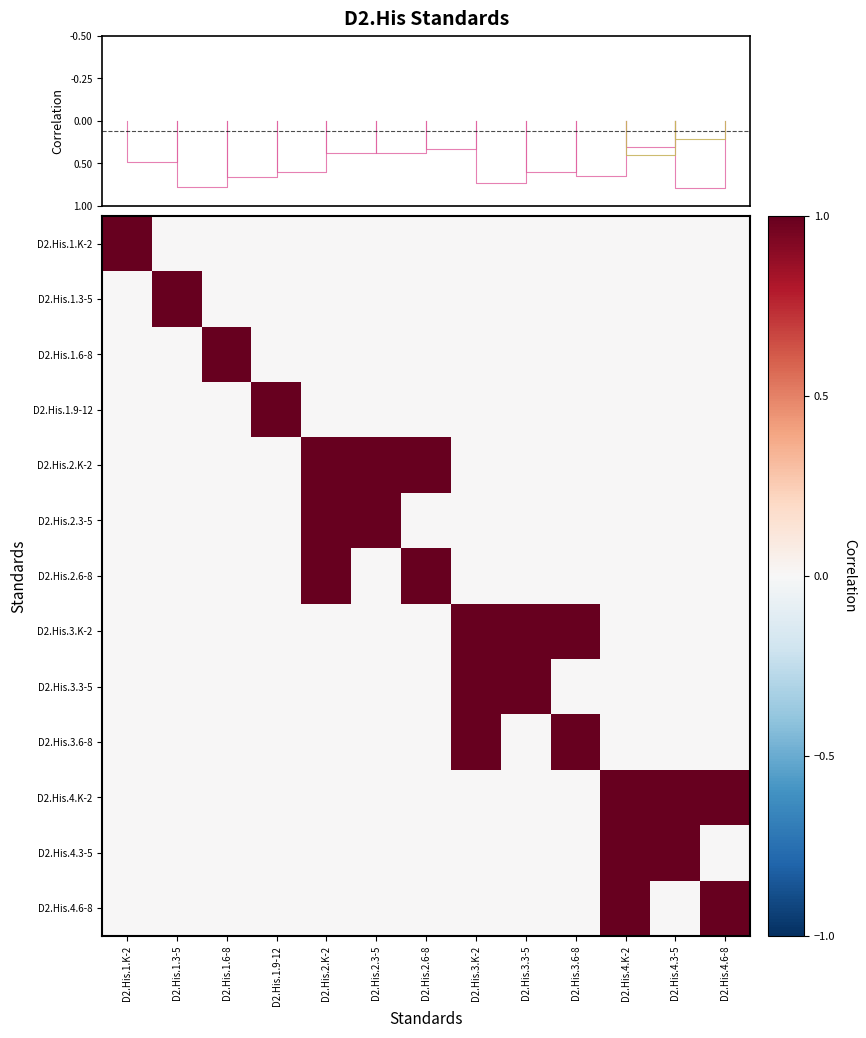

Which series changed the most between D2.His.1.9-12 and D2.His.4.K-2?

D2.His.1.9-12